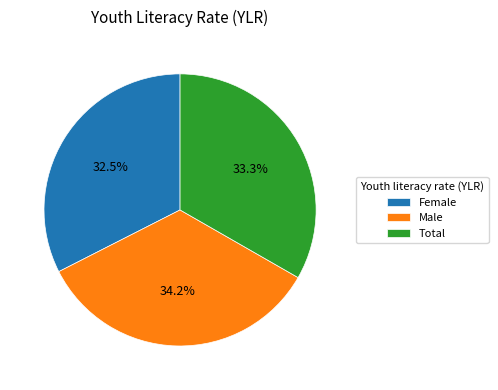

To the nearest percent, what is the average slice percentage?

33%